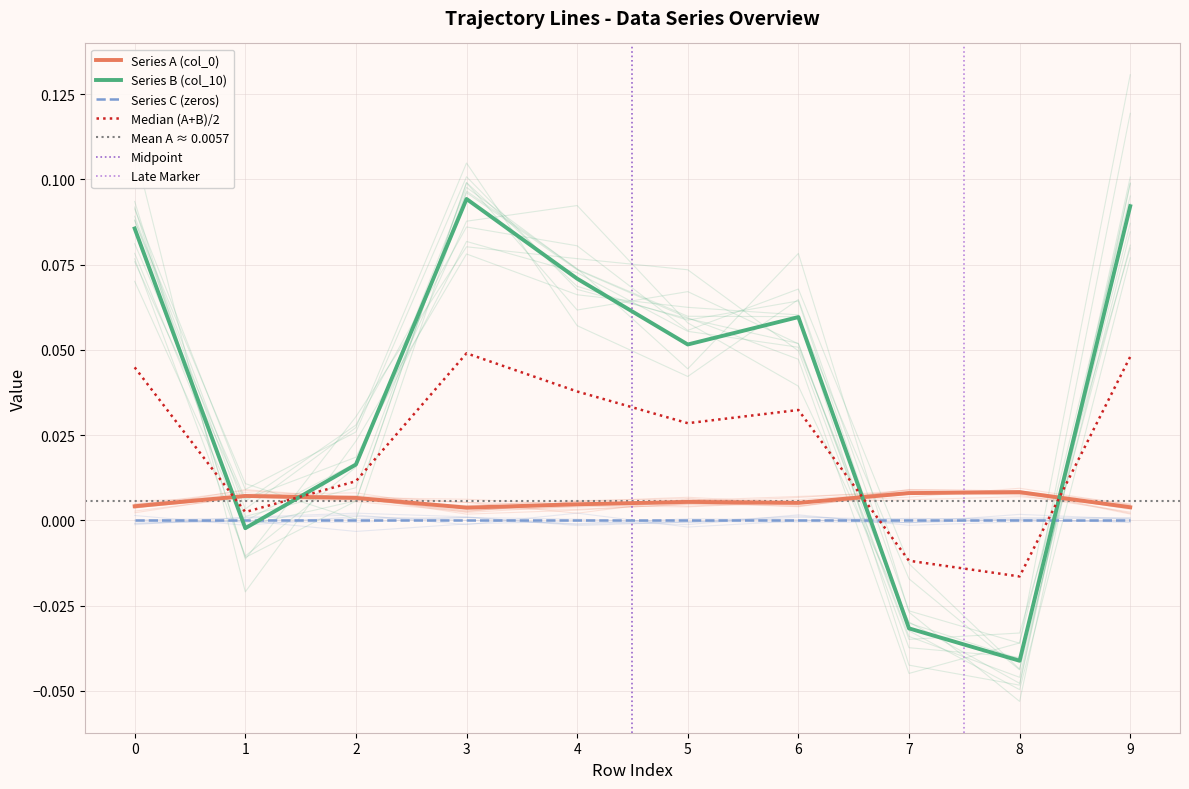

What is the sum of all Series B (col_10) values?

0.4